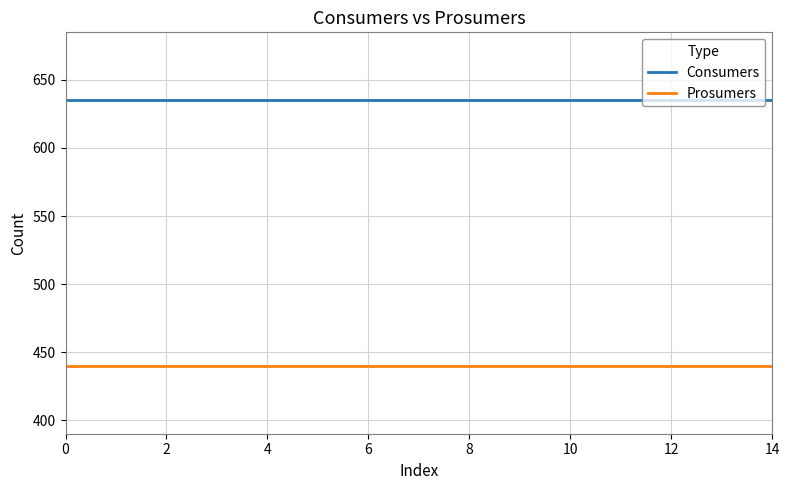

True or false: Prosumers and Consumers cross at least once.

False